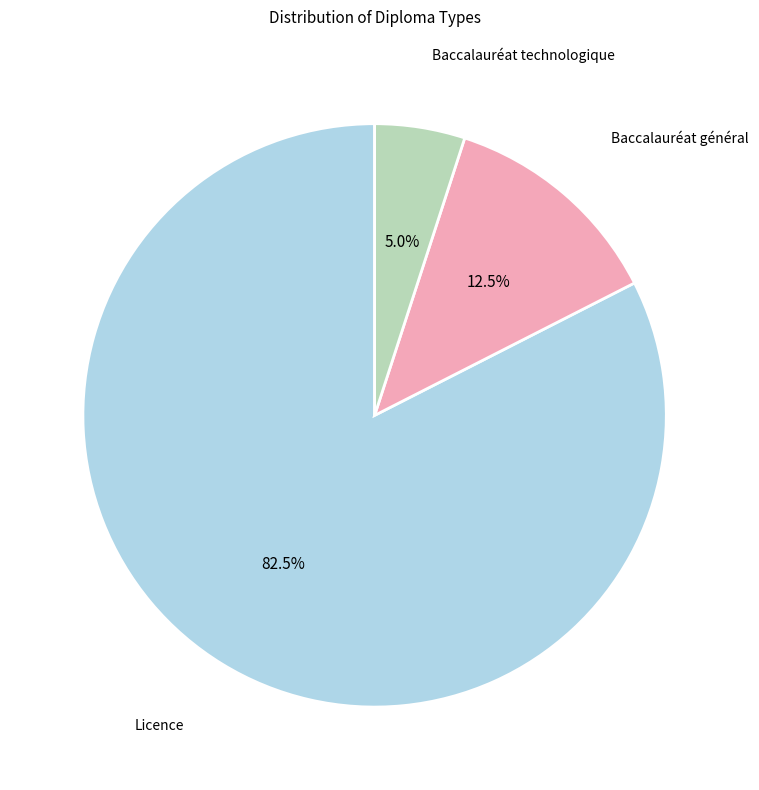

Is there a majority slice in this chart?

Yes